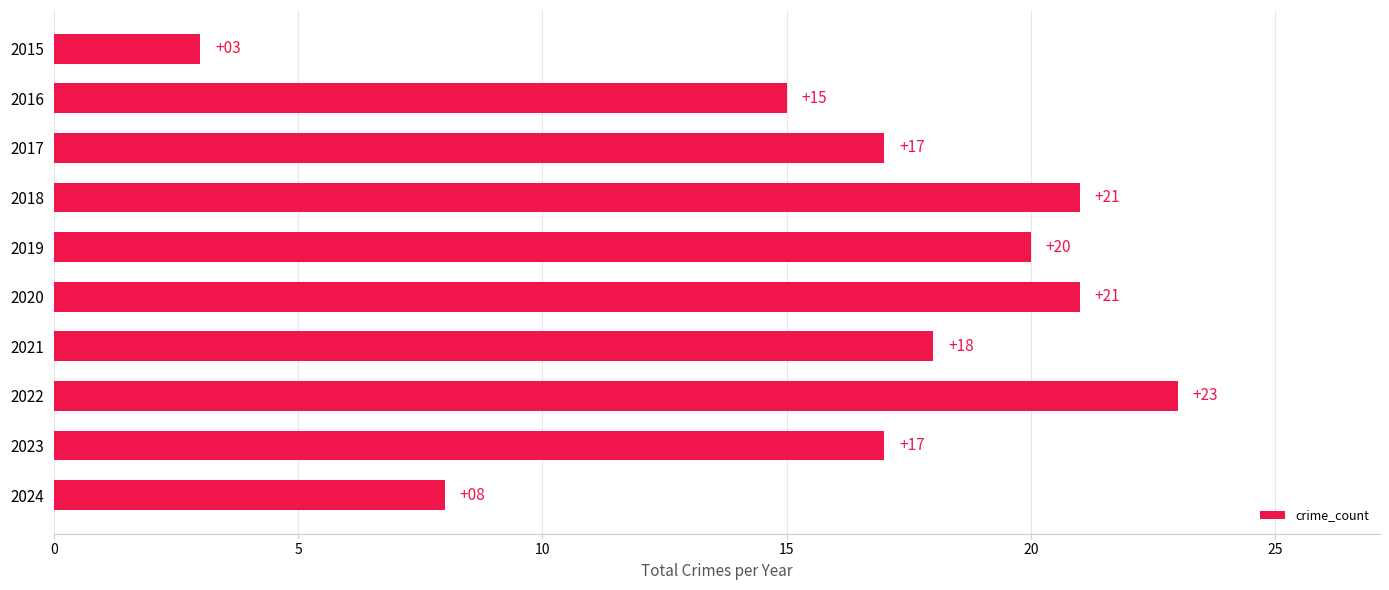

What is the greatest value displayed?

23